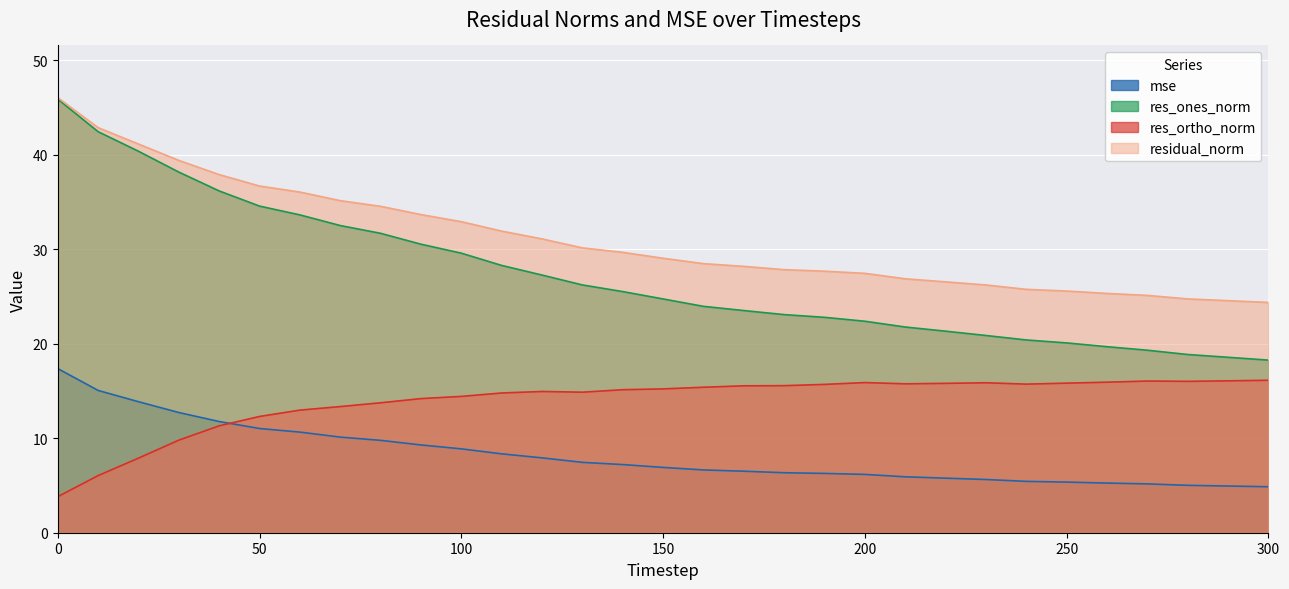

List the labels in order of mse value, smallest first.

300, 290, 280, 270, 260, 250, 240, 230, 220, 210, 200, 190, 180, 170, 160, 150, 140, 130, 120, 110, 100, 90, 80, 70, 60, 50, 40, 30, 20, 10, 0